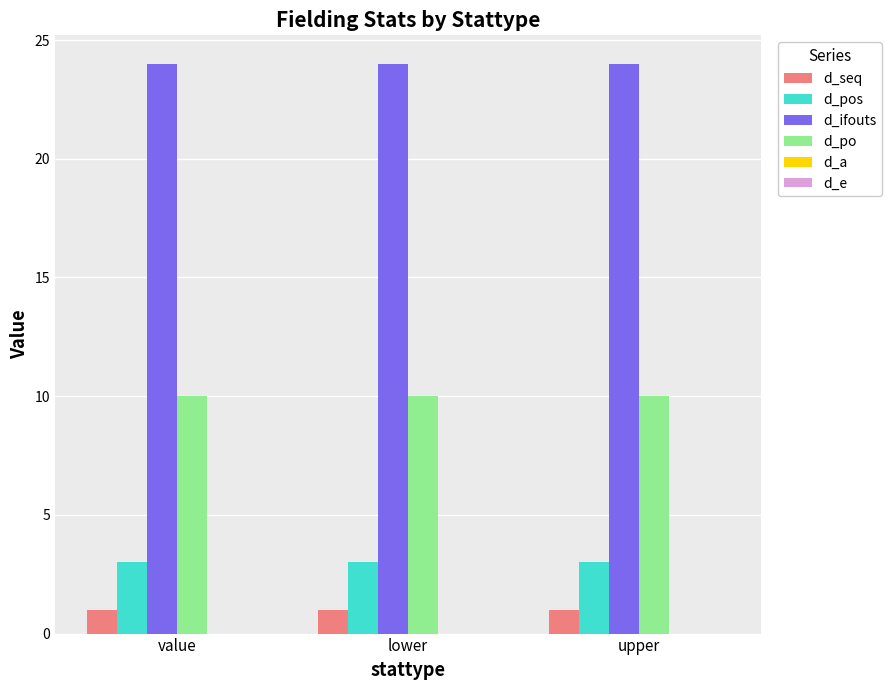

What is the difference between the highest and lowest values at lower?

23